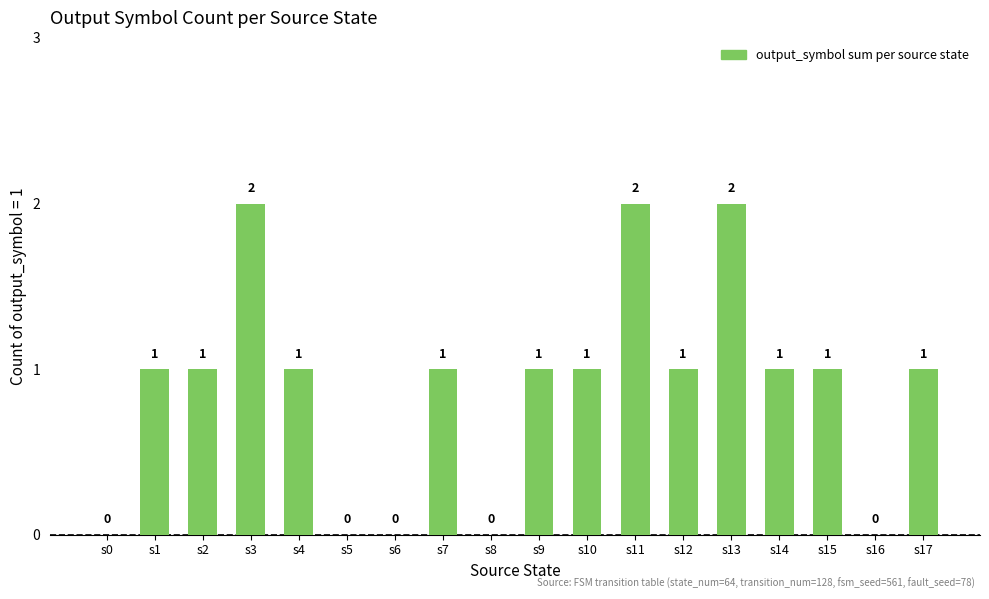

What is the greatest value displayed?

2